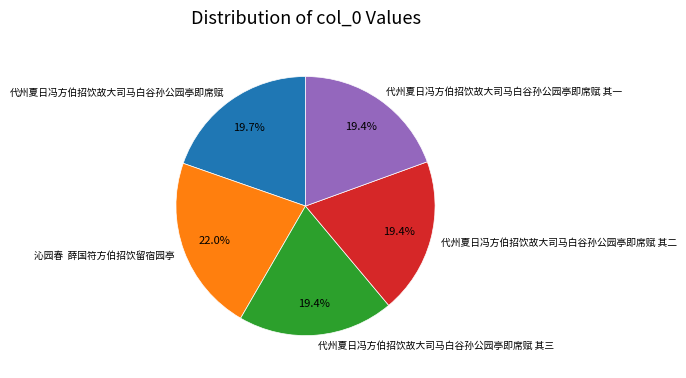

True or false: 代州夏日冯方伯招饮故大司马白谷孙公园亭即席赋 accounts for 6% of the total.

False